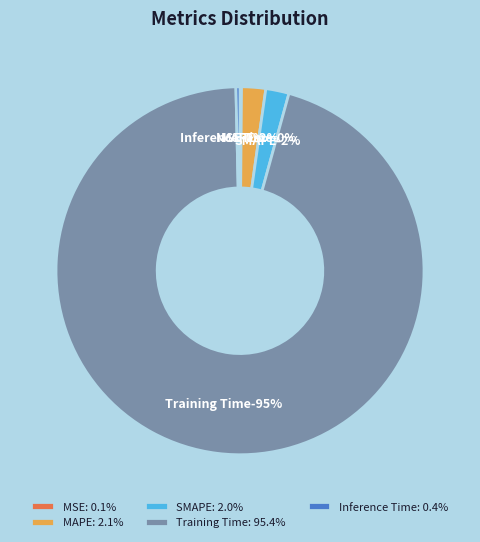

Which category accounts for the majority?

Training Time